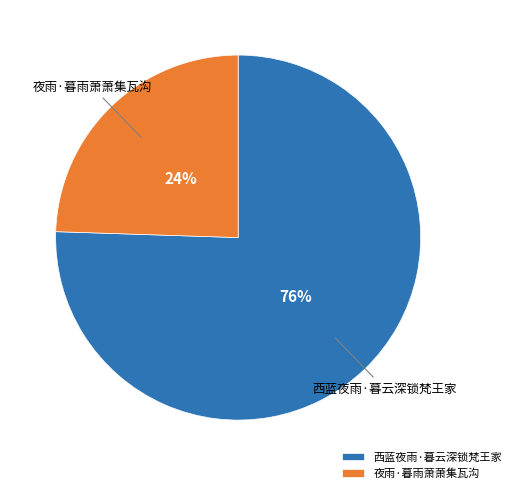

How many segments does this pie chart have?

2